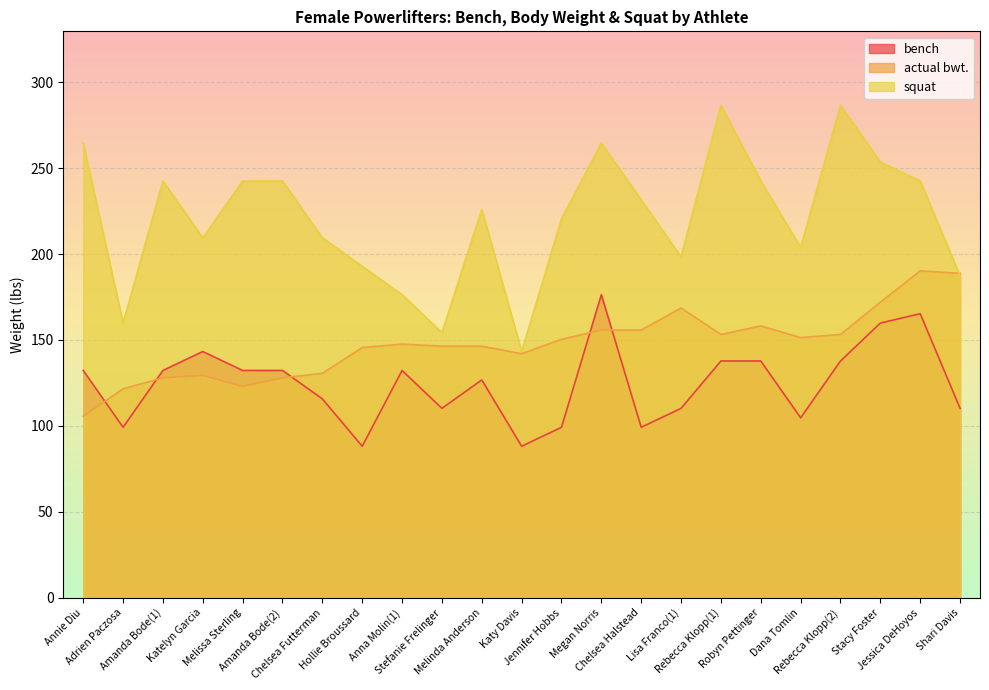

After their last crossing, which series has the higher values: bench or actual bwt.?

actual bwt.